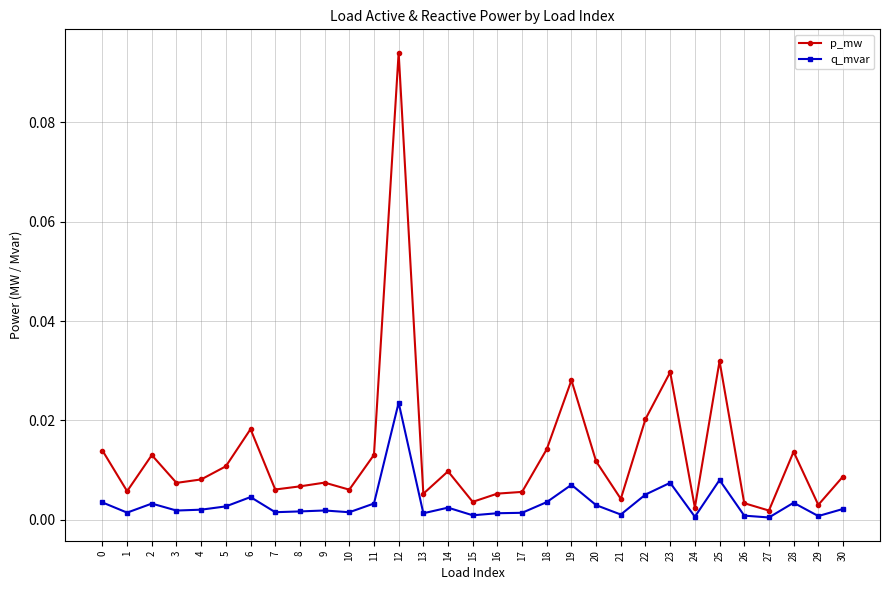

True or false: p_mw and q_mvar intersect in this chart.

False